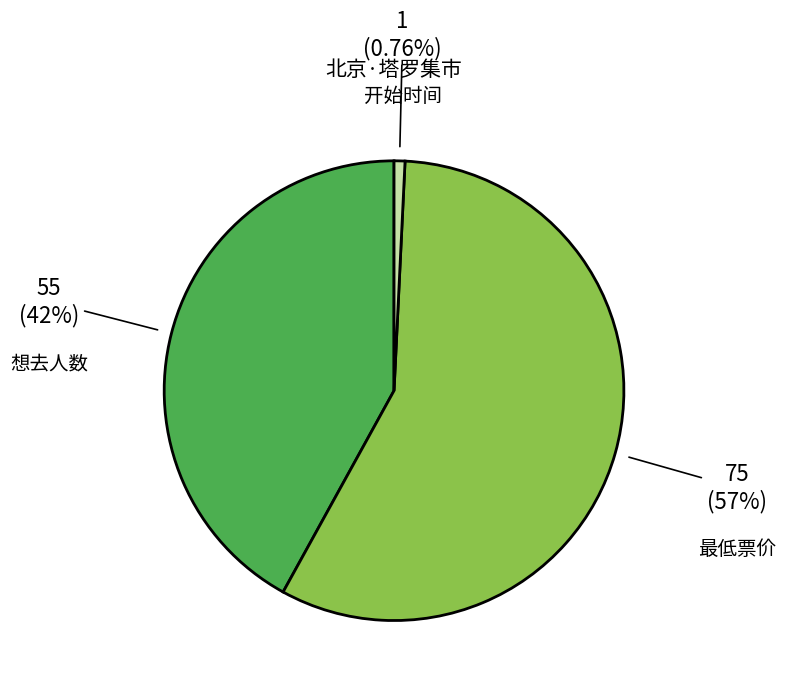

Which category accounts for the majority?

最低票价